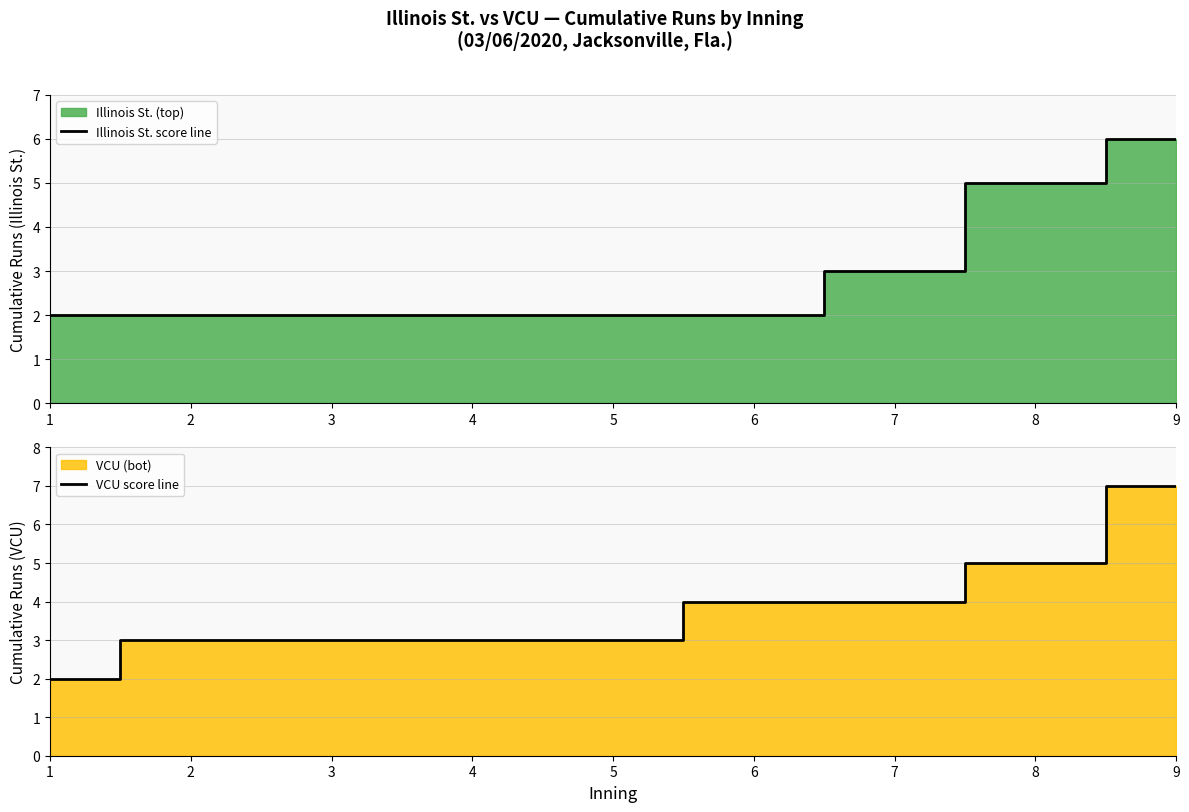

What is the value of the VCU score line point at the 3rd from the left?

3